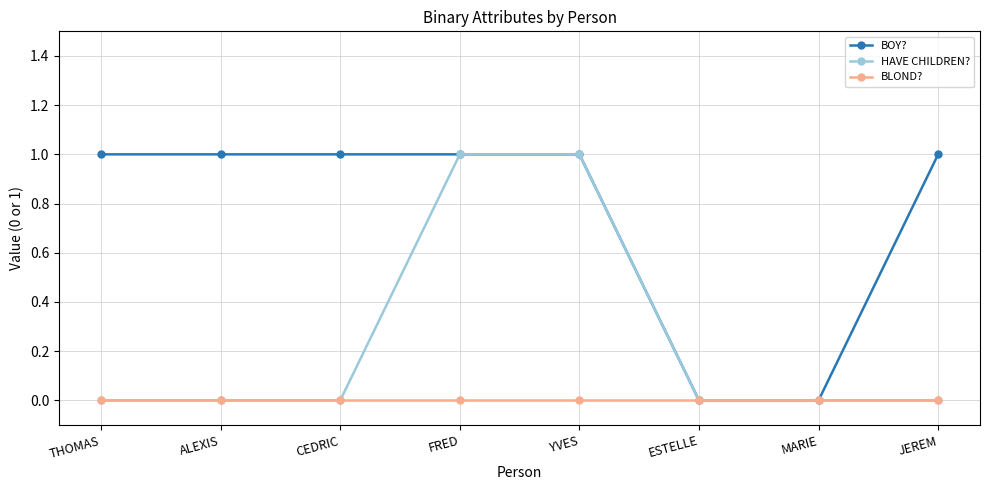

List the series in order of their overall mean, highest first.

BOY?, HAVE CHILDREN?, BLOND?